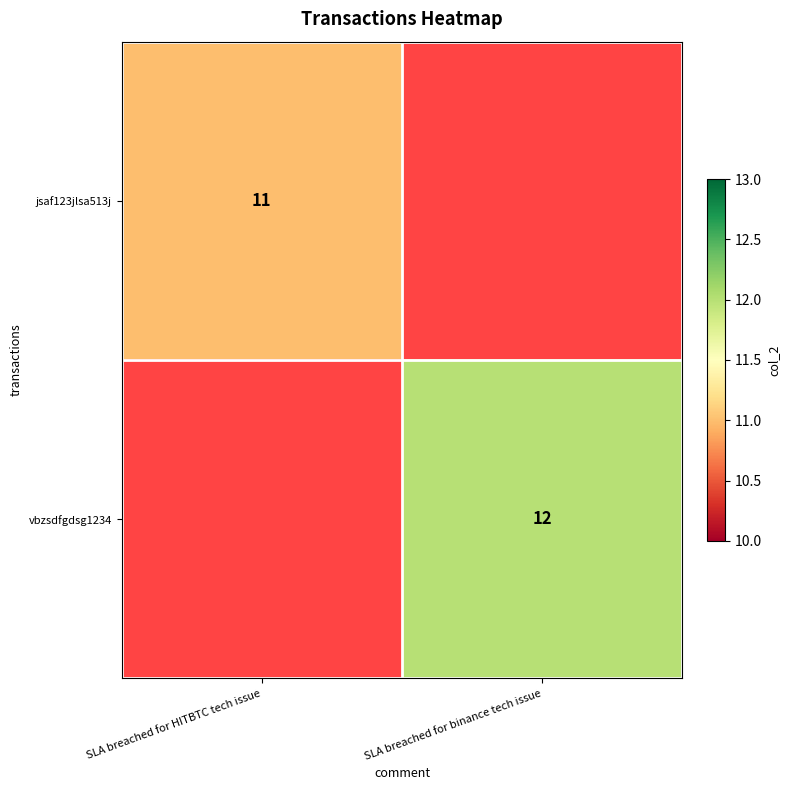

At how many categories does at least one series exceed 11?

1